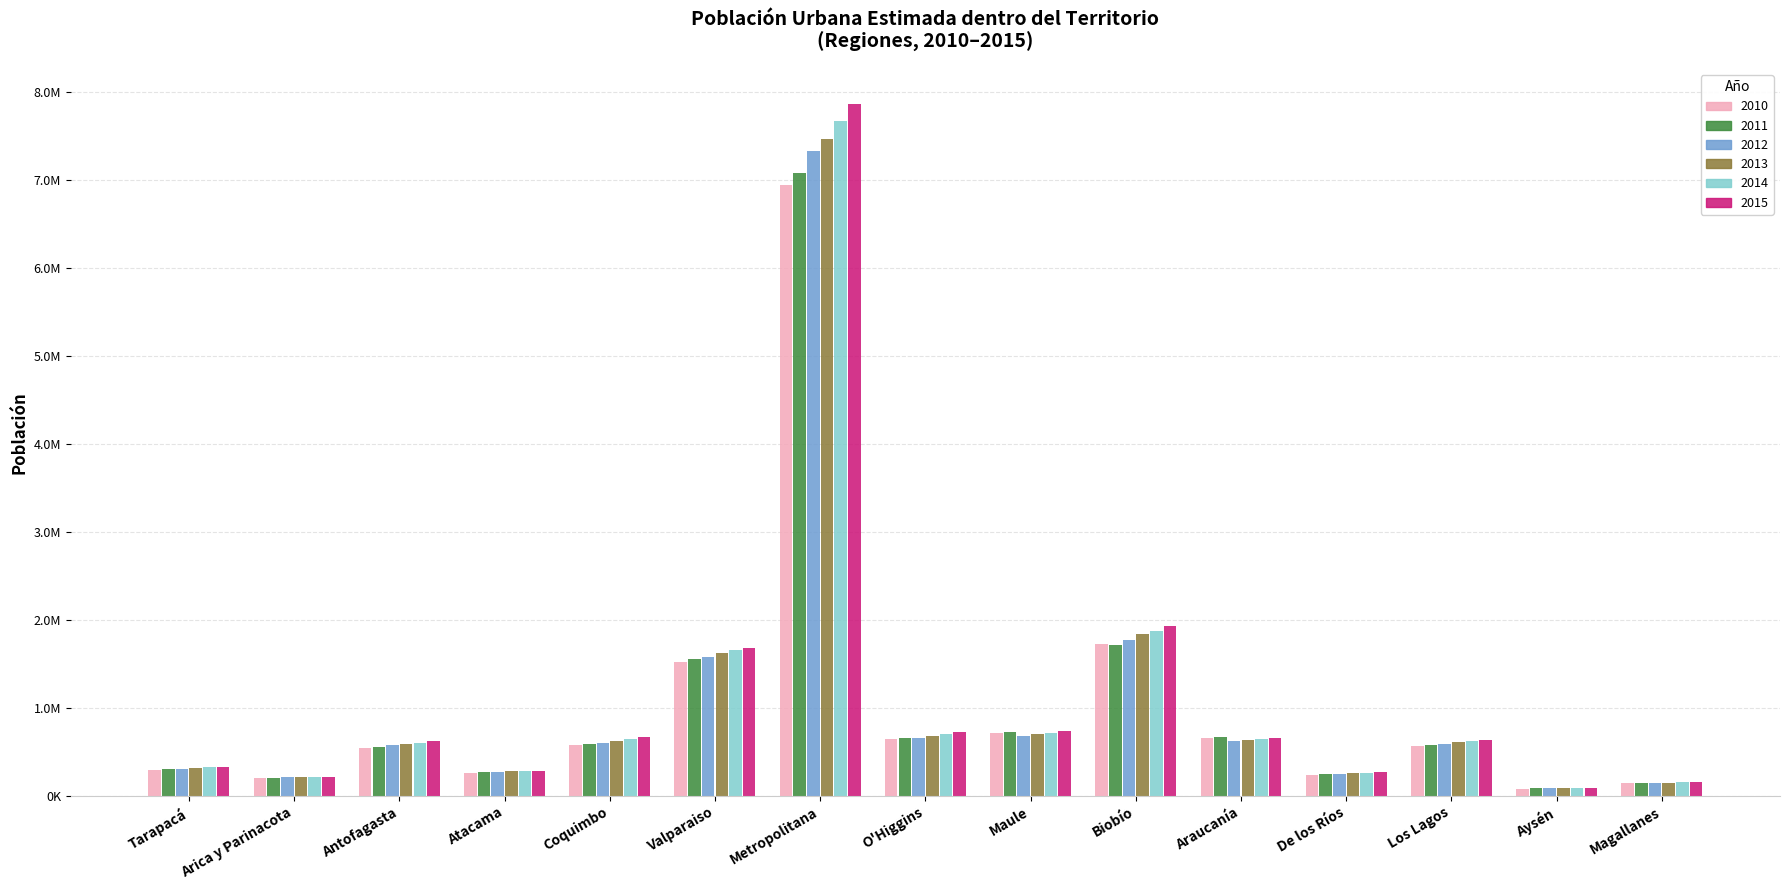

List the labels in order of 2013 value, largest first.

Metropolitana, Biobío, Valparaiso, Maule, O'Higgins, Araucanía, Coquimbo, Los Lagos, Antofagasta, Tarapacá, Atacama, De los Ríos, Arica y Parinacota, Magallanes, Aysén